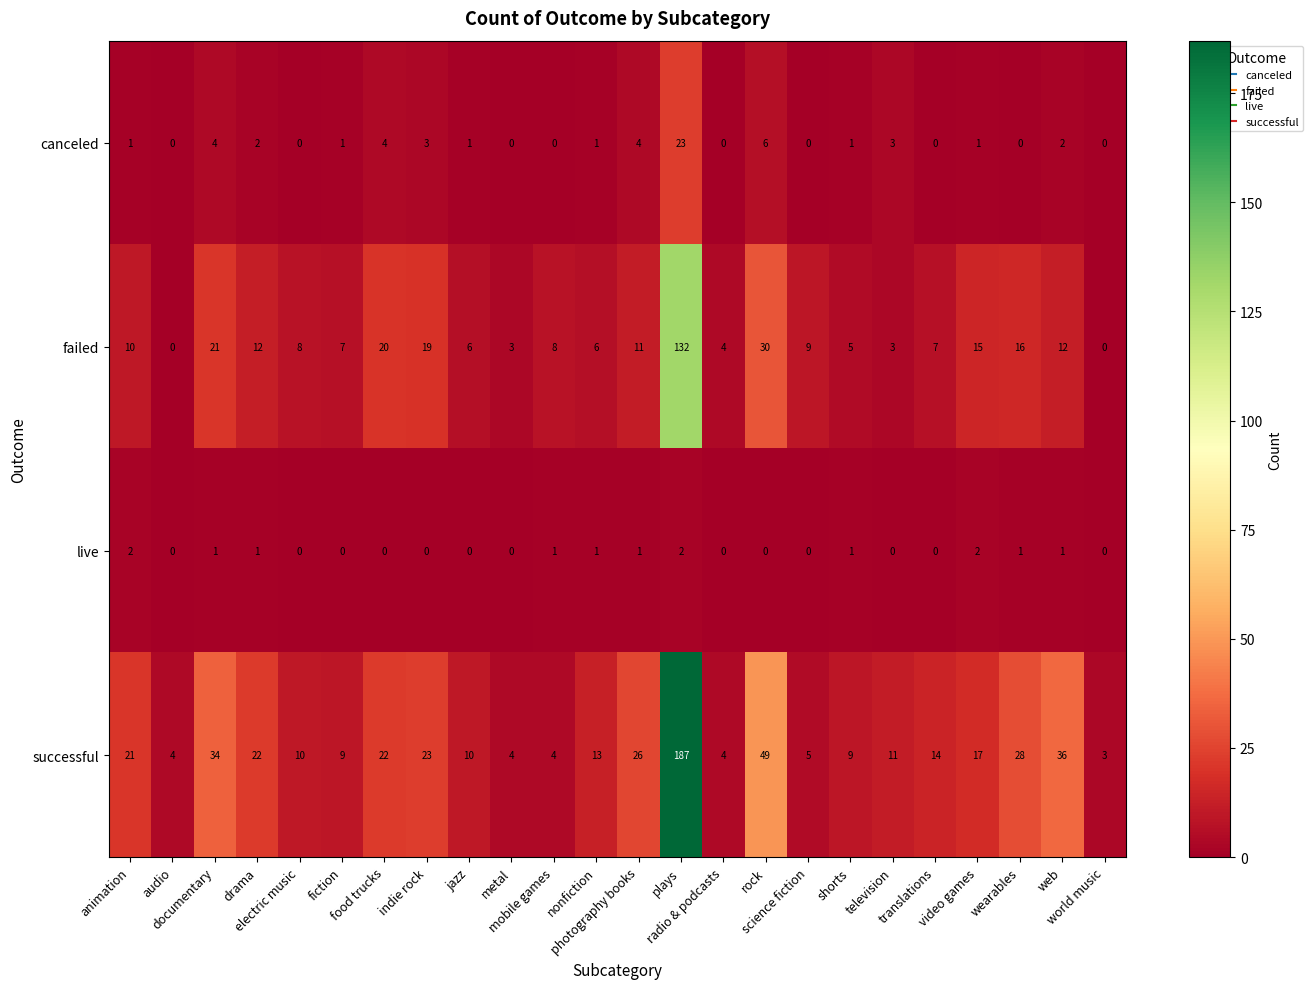

What is the lowest value of the successful series?

3